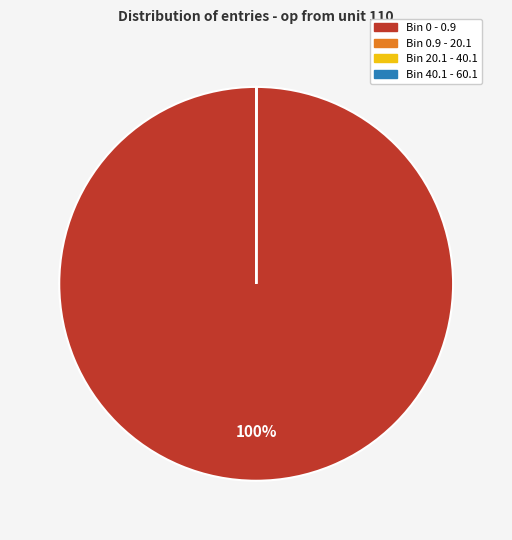

To the nearest percent, what is the average slice percentage?

25%